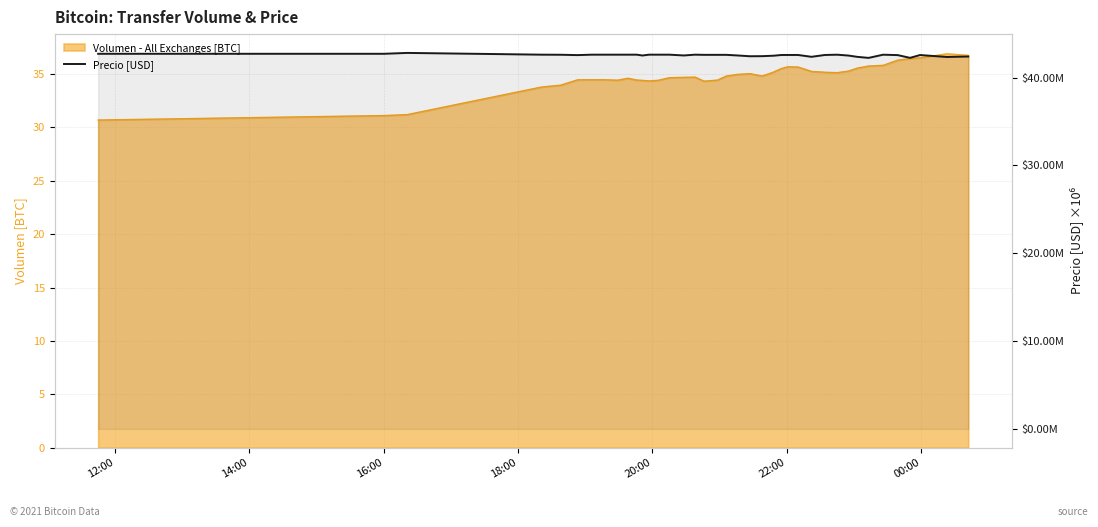

At which category does the chart reach its peak across all series?

16:00